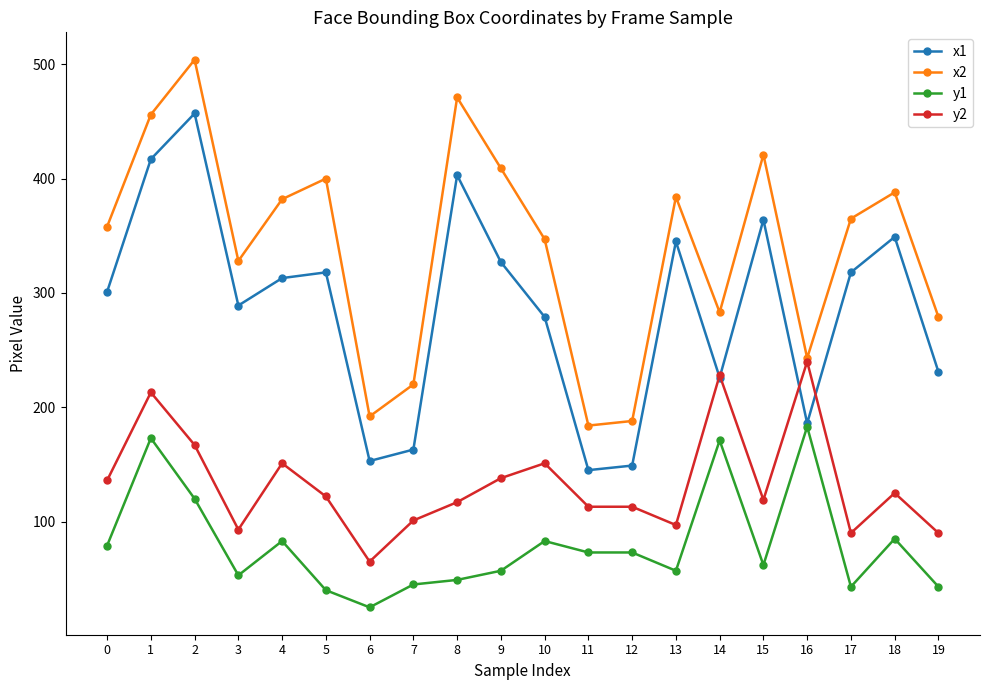

What is the value of the y2 point at the 9th from the left?

117